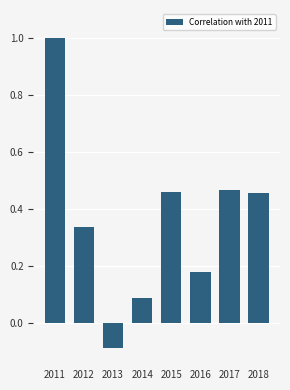

What is the difference between the maximum and second lowest values?

0.9